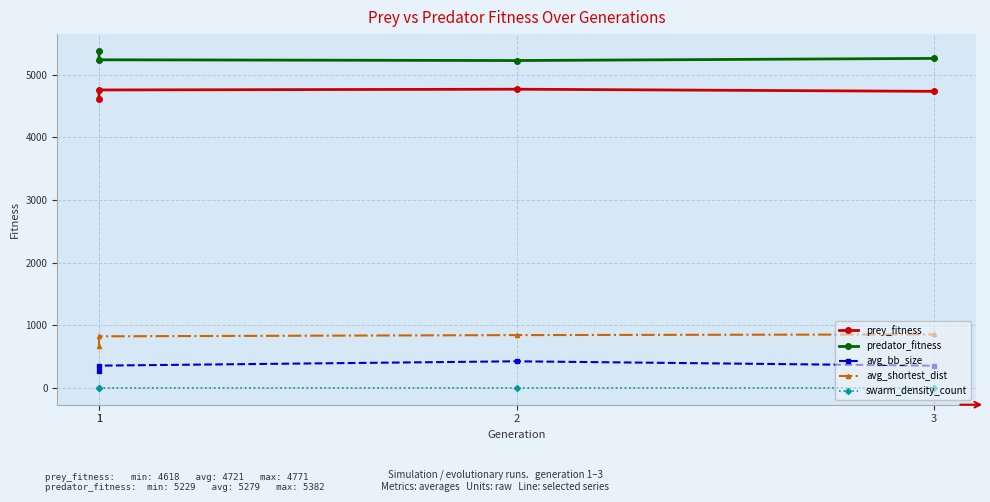

Which has a higher value, 1 or 3?

1